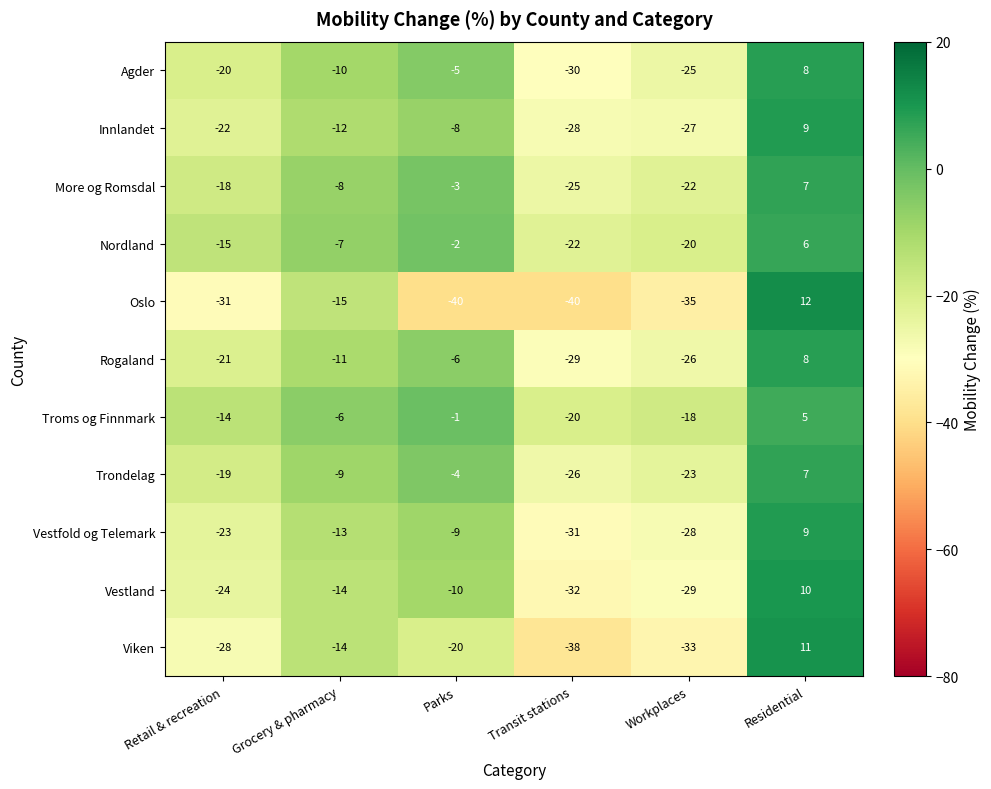

Read the Agder value at Parks, to the nearest 5.

-5